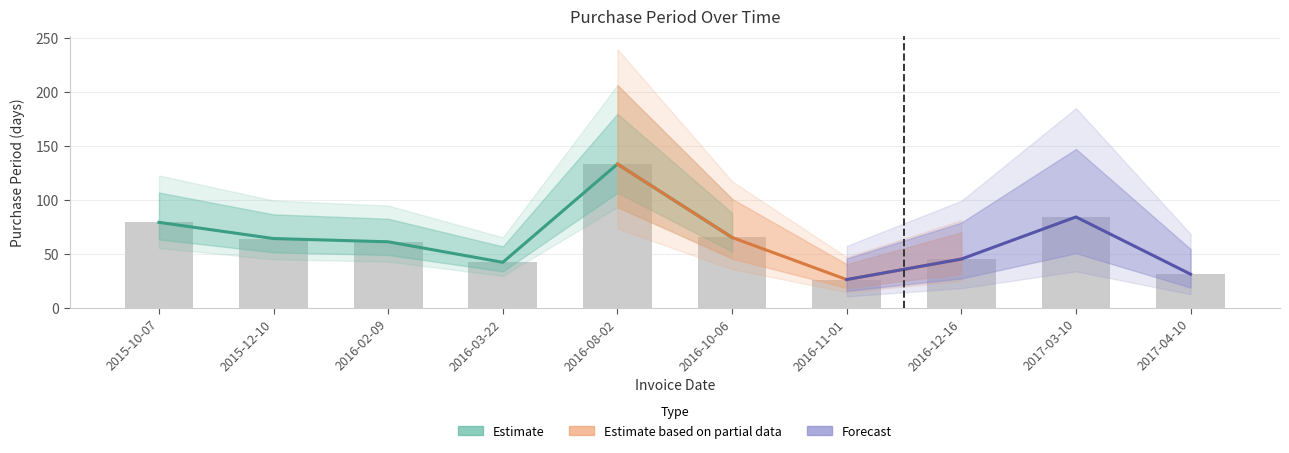

Rank the categories by value from highest to lowest.

2016-08-02, 2017-03-10, 2015-10-07, 2016-10-06, 2015-12-10, 2016-02-09, 2016-12-16, 2016-03-22, 2017-04-10, 2016-11-01